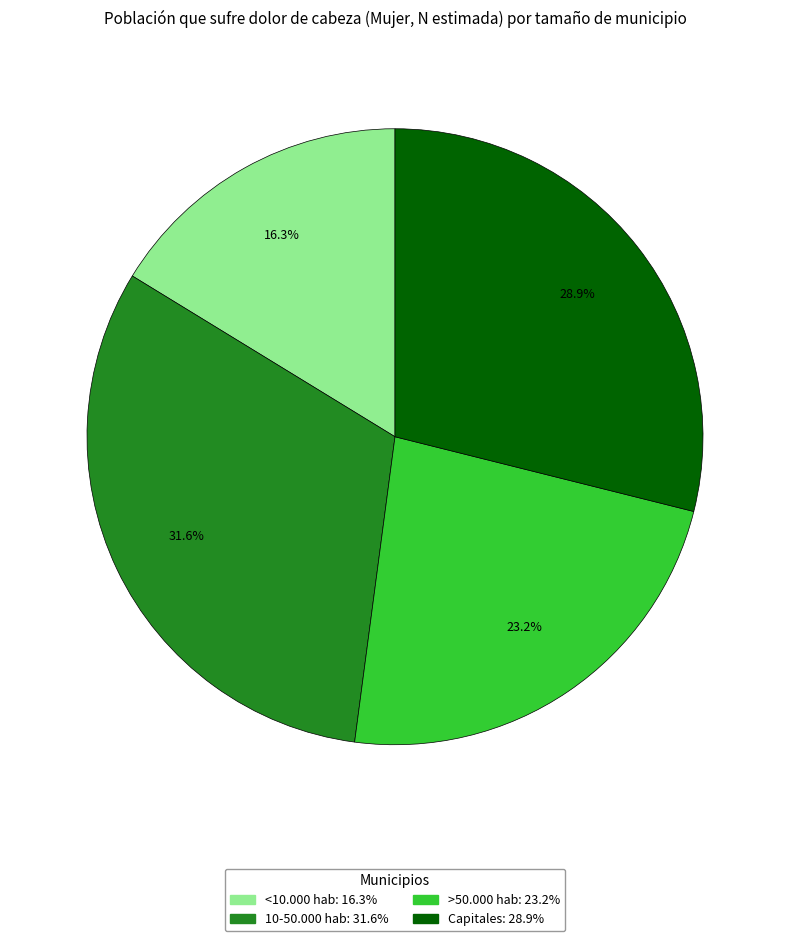

Between Capitales and <10.000 hab, which is larger?

Capitales